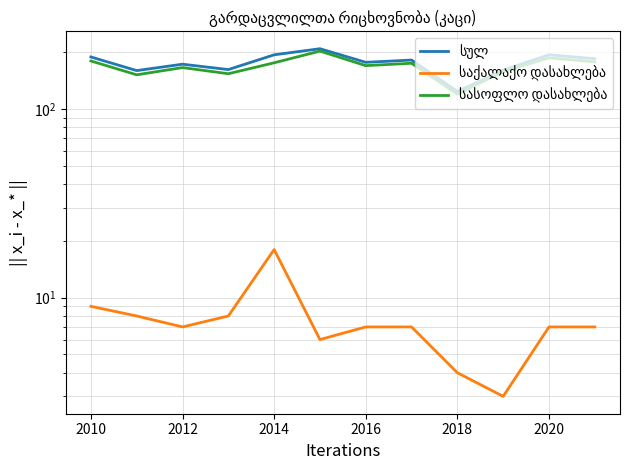

How many lines are shown in the chart?

3